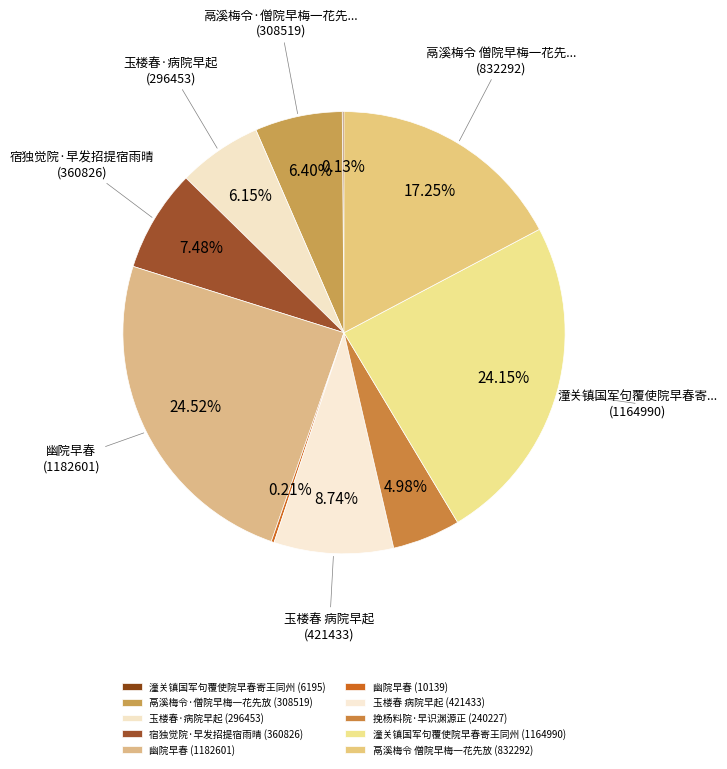

Rank the categories by value from highest to lowest.

幽院早春, 潼关镇国军句覆使院早春寄王同州, 鬲溪梅令 僧院早梅一花先放, 玉楼春 病院早起, 宿独觉院·早发招提宿雨晴, 鬲溪梅令·僧院早梅一花先放, 玉楼春·病院早起, 挽杨料院·早识渊源正, 幽院早春, 潼关镇国军句覆使院早春寄王同州